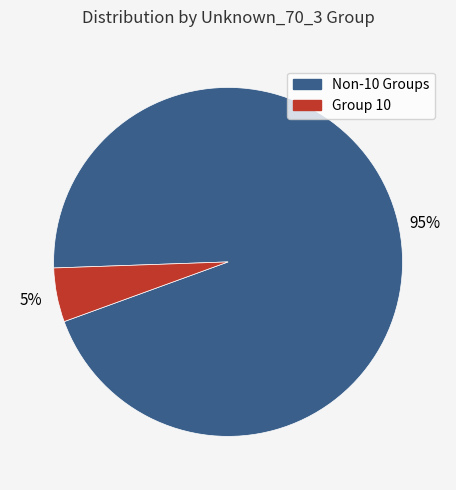

Is there a majority slice in this chart?

Yes